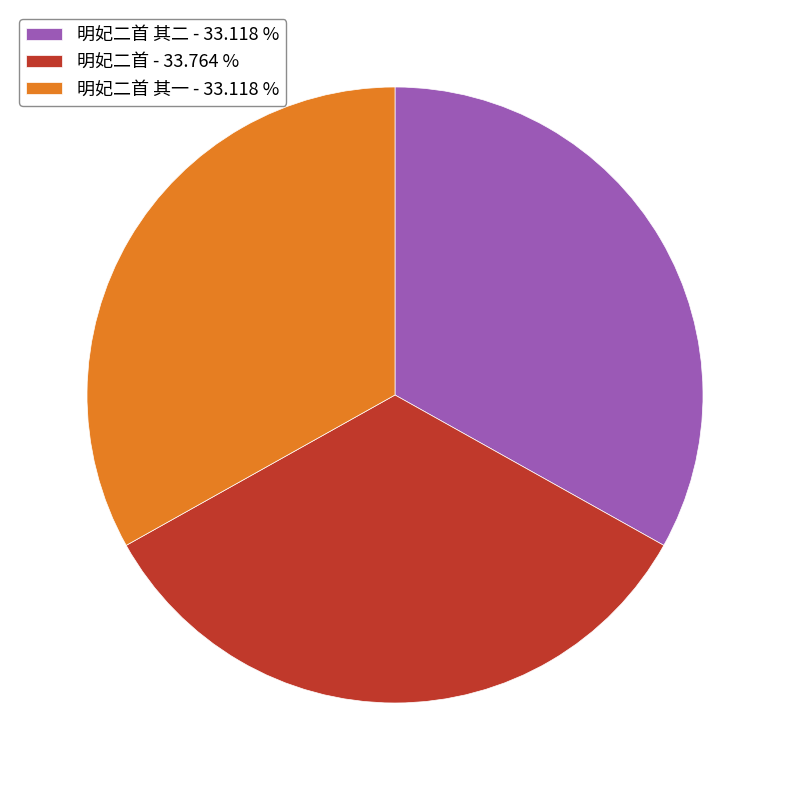

What is the largest slice in the pie chart?

明妃二首 - 33.764 %